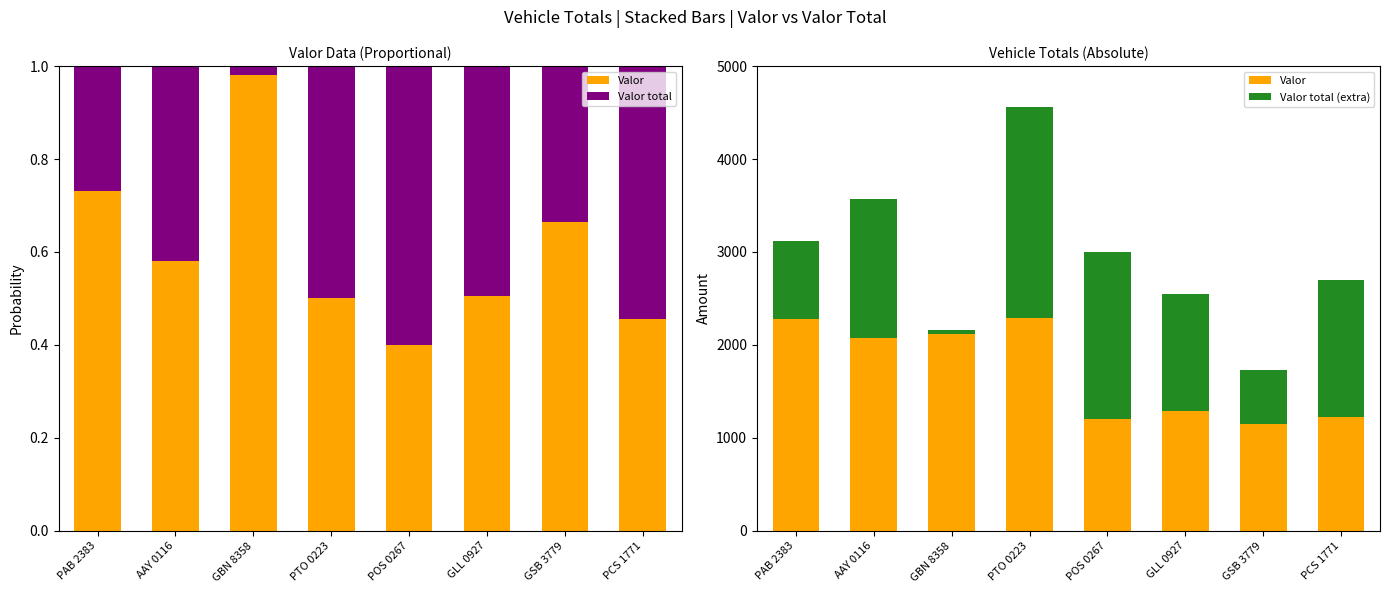

List the labels in order of Valor total value, smallest first.

GBN 8358, PAB 2383, GSB 3779, AAY 0116, GLL 0927, PTO 0223, PCS 1771, POS 0267